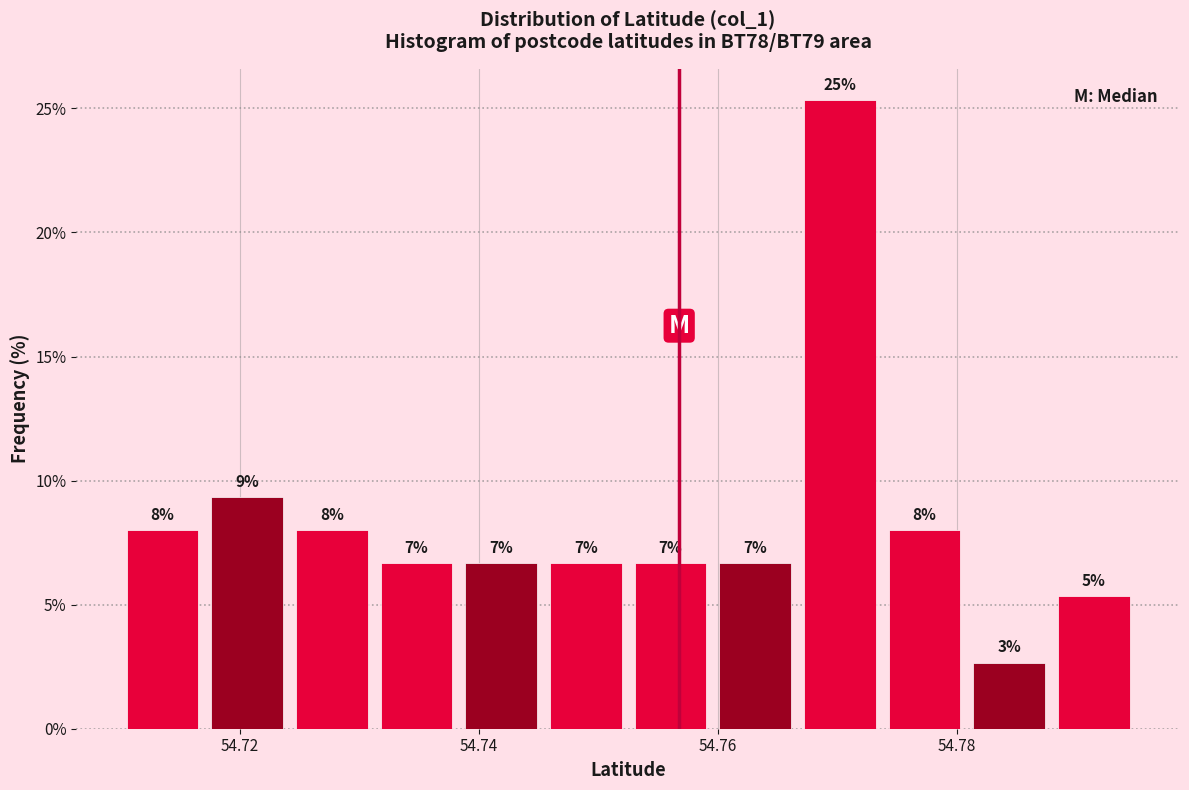

Around what value on the x-axis is the tallest bar? Give the approximate position of its centre, as read against the axis.

54.770